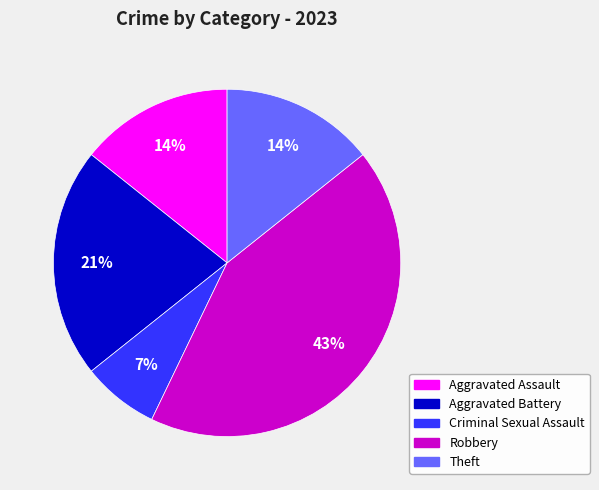

How many segments does this pie chart have?

5